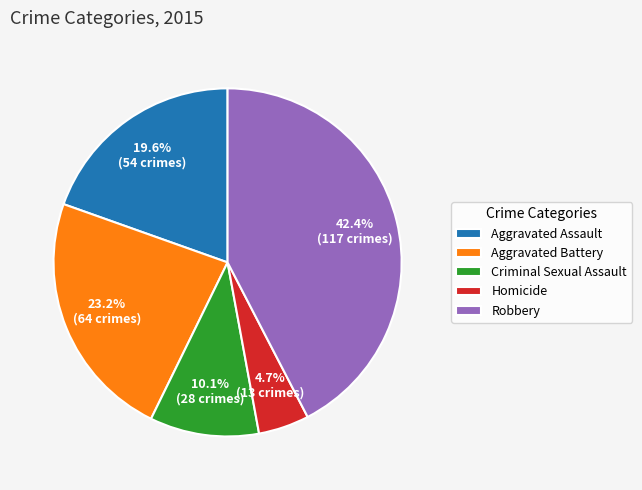

Which slice is the largest?

Robbery